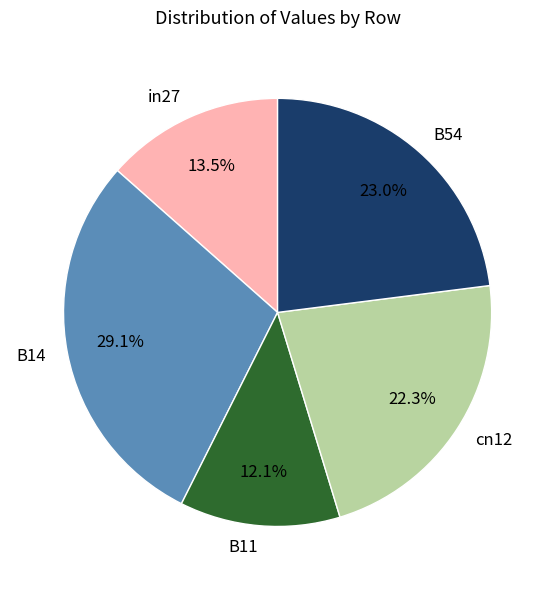

Combined, do in27 and B11 account for over 50%?

No